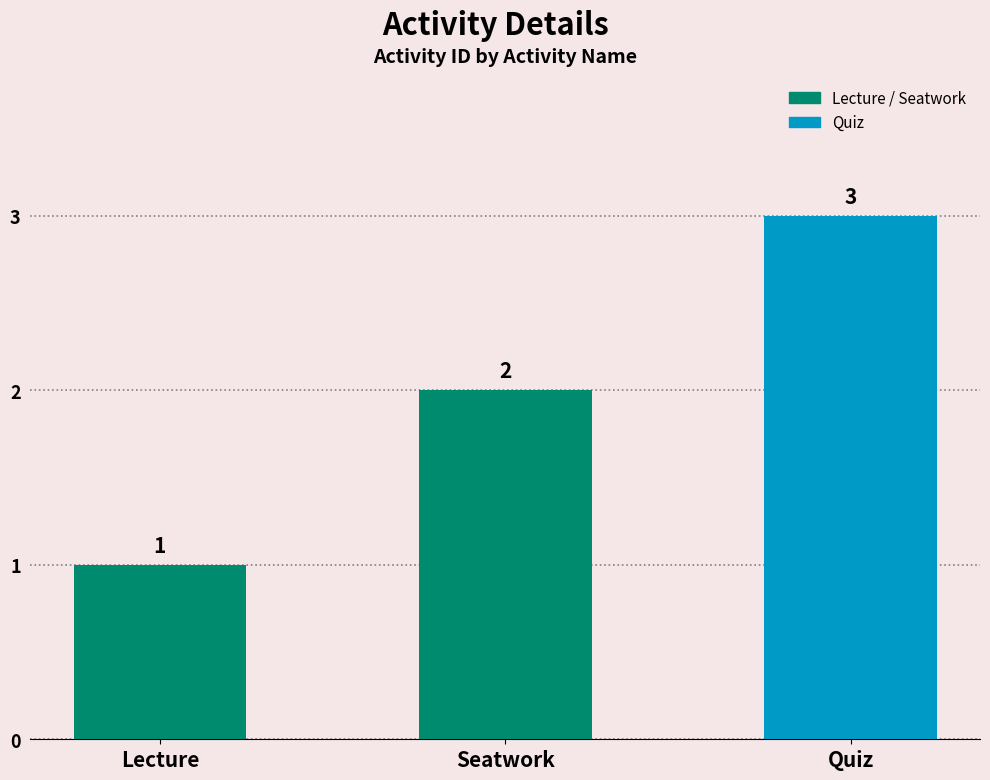

List the labels in order of value, largest first.

Quiz, Seatwork, Lecture